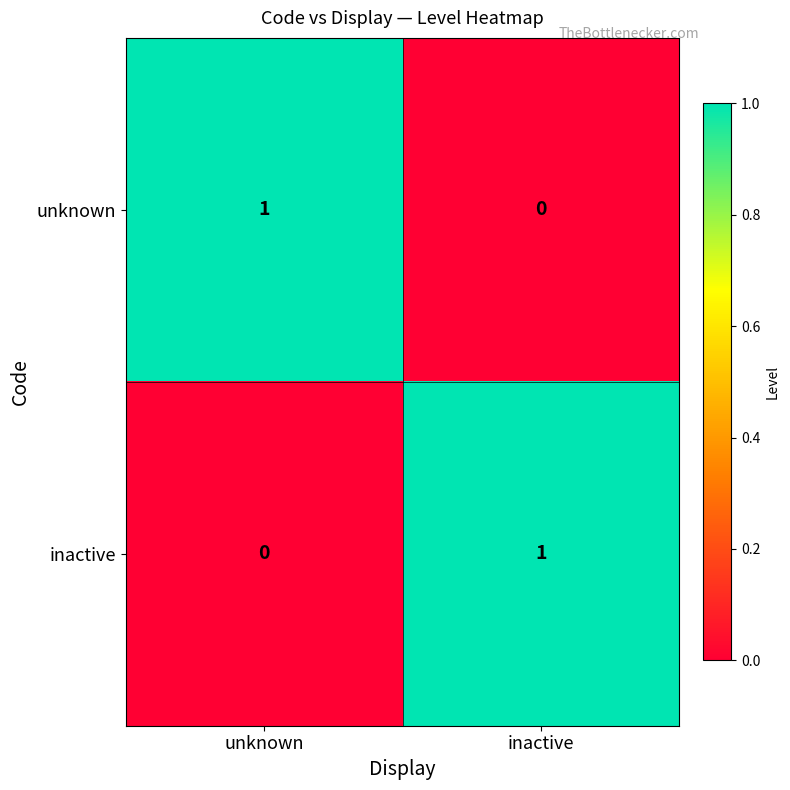

Is it true that inactive equals 1 at inactive?

True